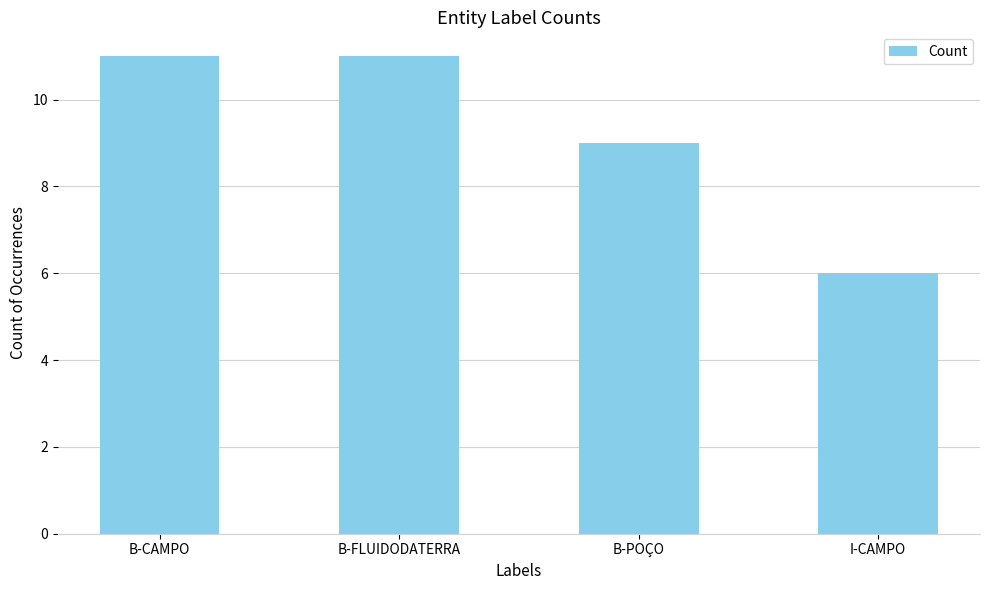

What is the difference between the maximum and minimum values?

5